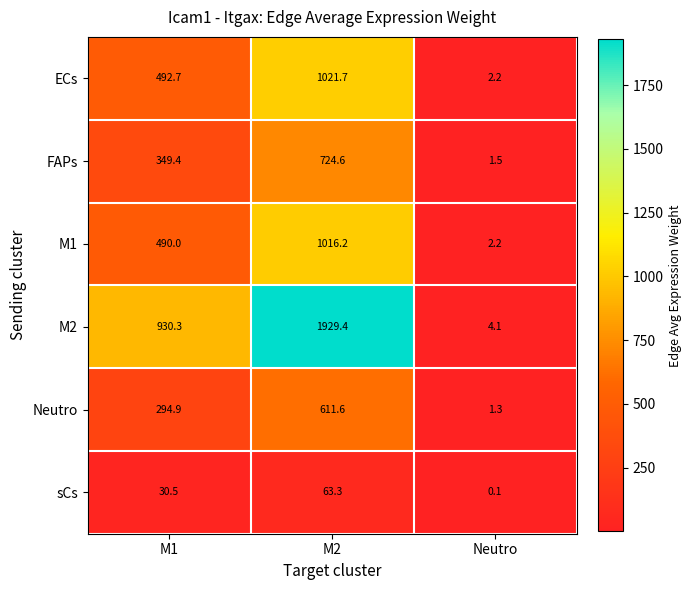

At M2, list the series in order from smallest to largest.

sCs, Neutro, FAPs, M1, ECs, M2